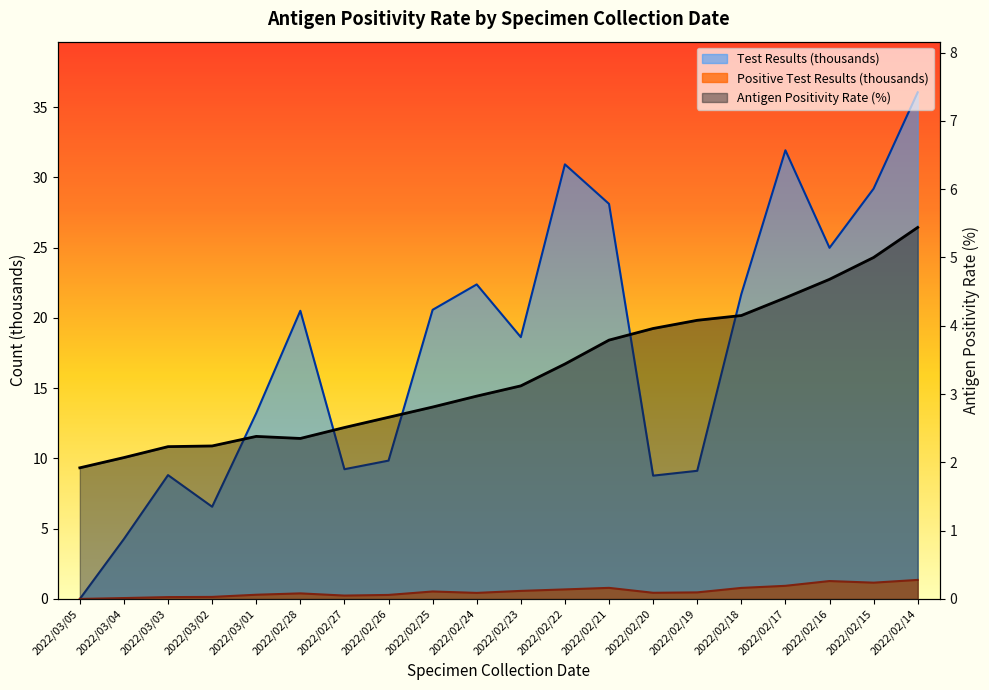

Reading left to right, list all the values displayed in this chart.

Antigen Positivity Rate (%): 1.9	2.1	2.2	2.2	2.4	2.4	2.5	2.7	2.8	3.0	3.1	3.4	3.8	4.0	4.1	4.2	4.4	4.7	5.0	5.4
Test Results (thousands): 0.0	4.3	8.8	6.6	13.2	20.5	9.2	9.8	20.6	22.4	18.6	30.9	28.1	8.8	9.1	21.7	31.9	25.0	29.2	36.1
Positive Test Results (thousands): 0.0	0.1	0.1	0.1	0.3	0.4	0.2	0.3	0.5	0.4	0.6	0.7	0.8	0.4	0.5	0.8	0.9	1.3	1.2	1.4